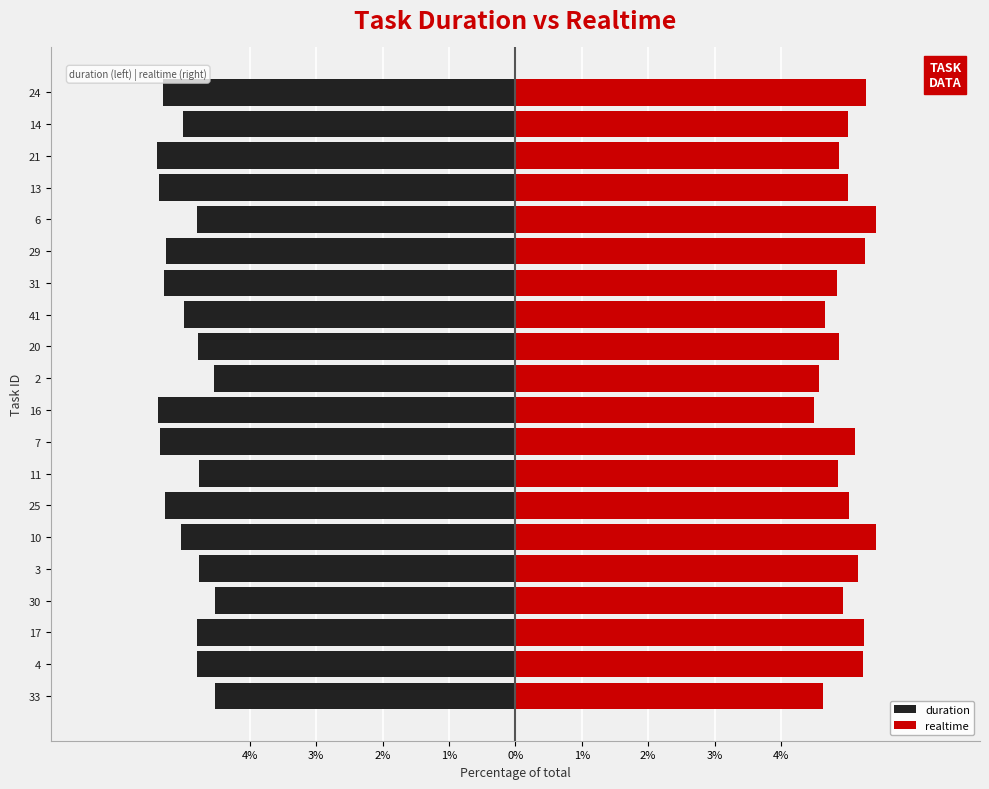

Between 11 and 14, which series saw the biggest shift?

duration